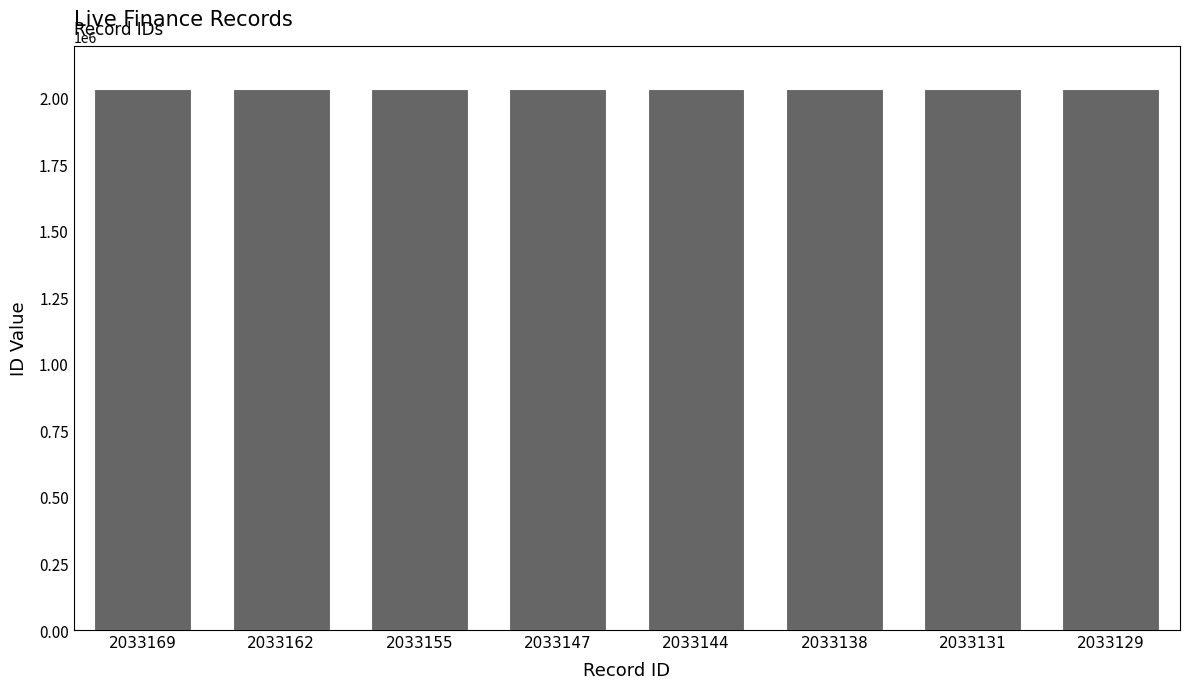

What is the change in value from 2033162 to 2033131?

-31